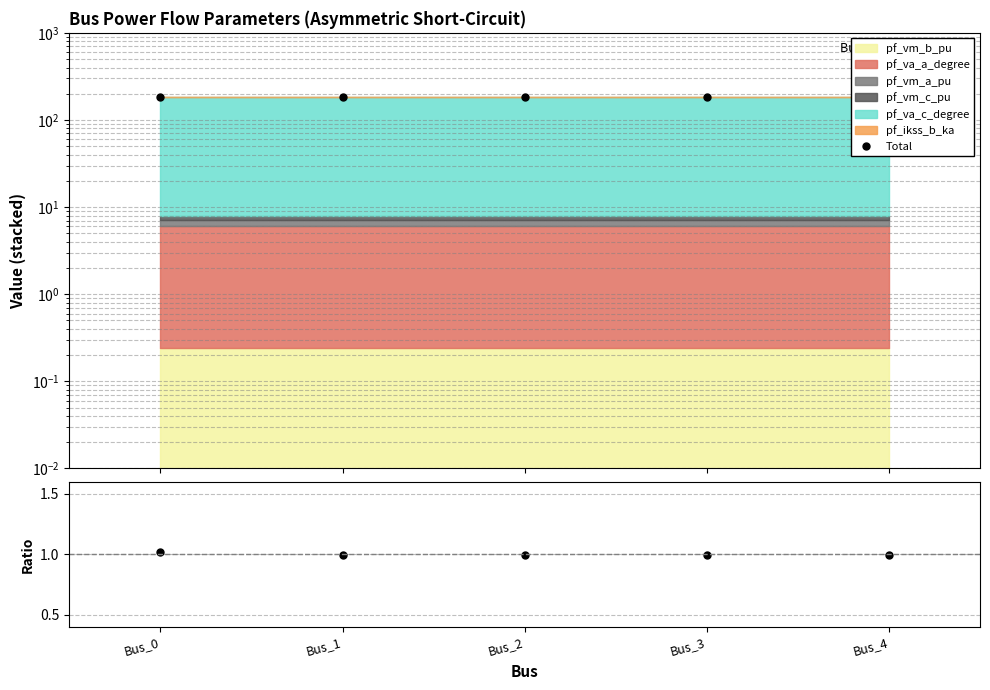

True or false: Total and Ratio cross at least once.

False